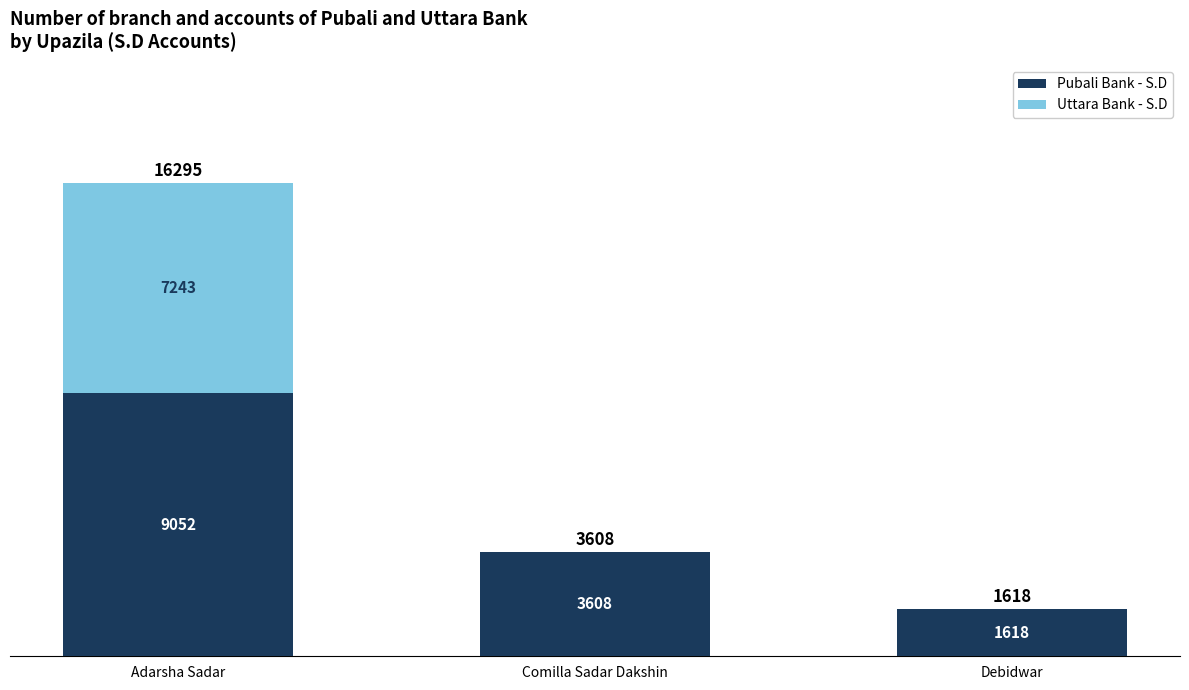

Are the bars horizontal?

No